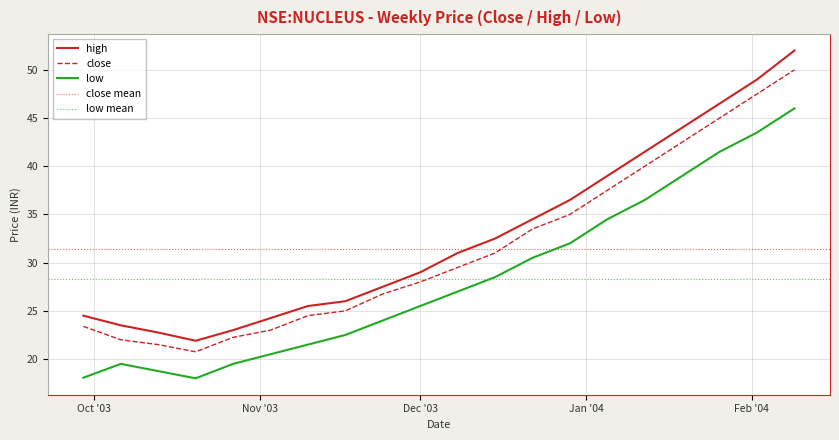

What is the label of the 18th point from the left?

2004-01-26